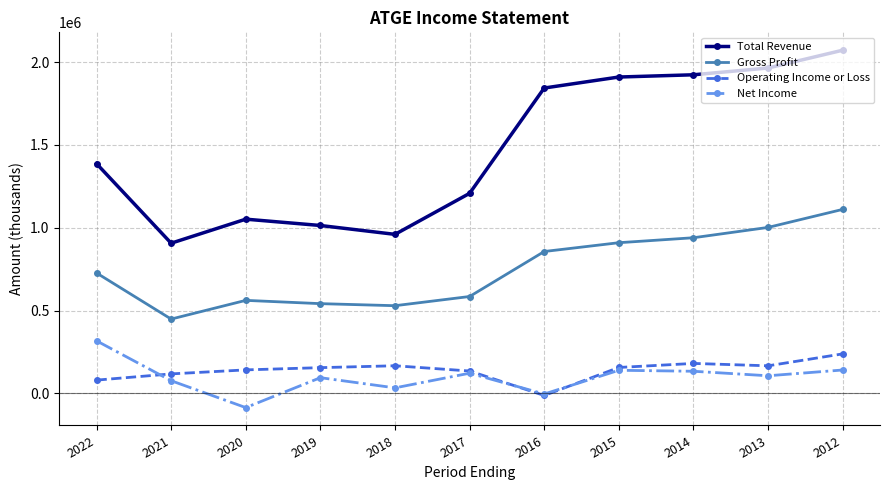

Which series has the largest total across all categories?

Total Revenue